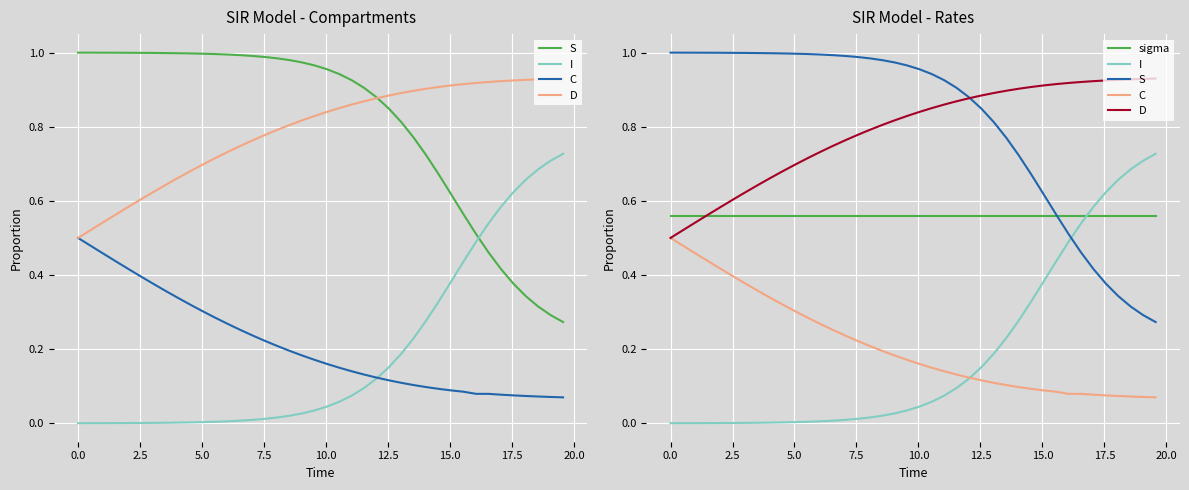

Which series has the largest total across all categories?

S